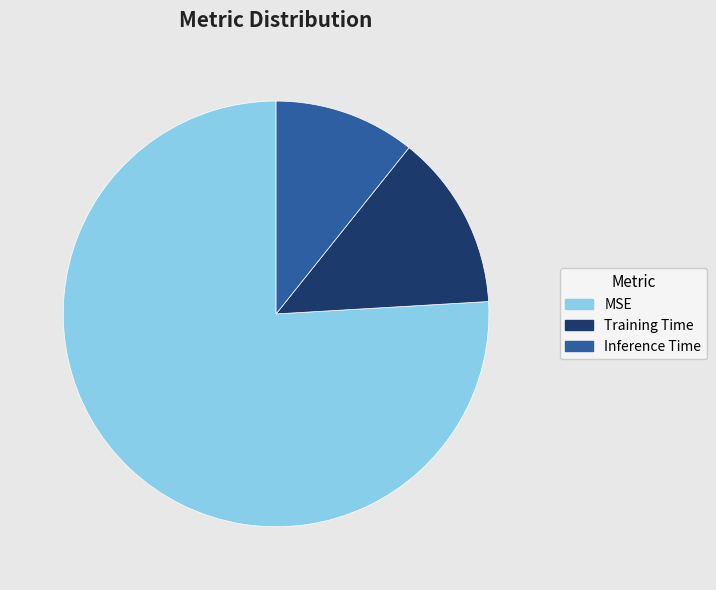

Is it true that Inference Time is 11% of the pie?

True